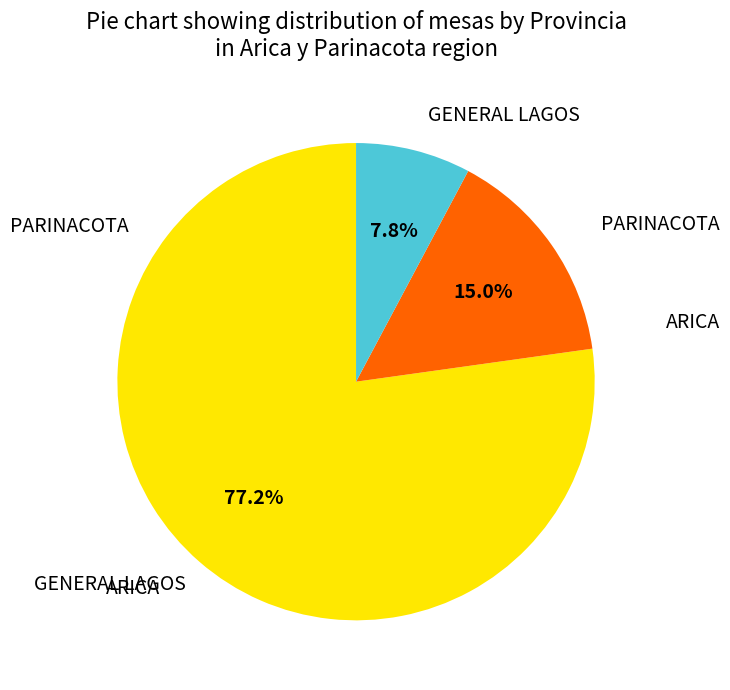

Is there any slice that represents more than half of the pie?

Yes